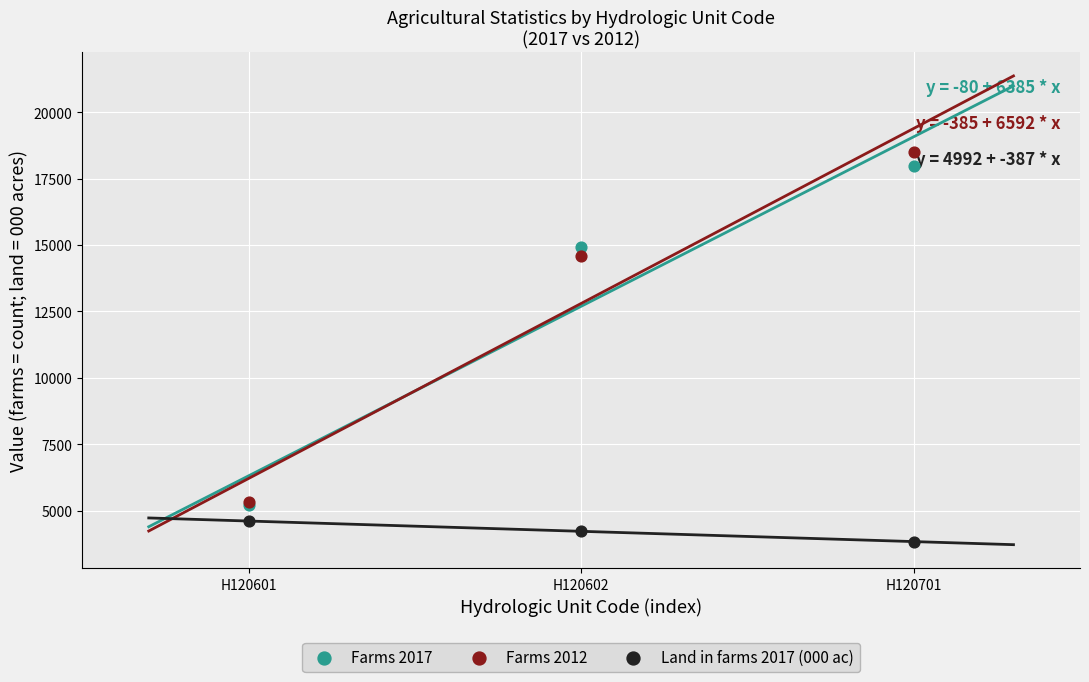

Across all series, what Y value is closest to 11160?

14588.0